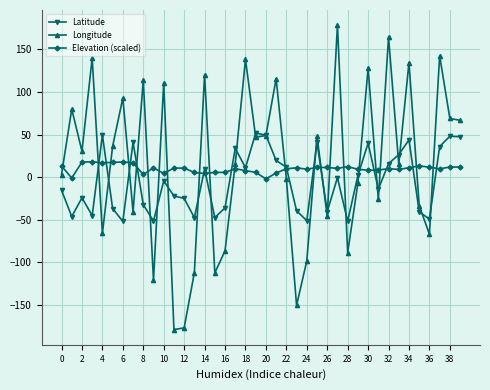

How many data points in Latitude are less than -4?

21